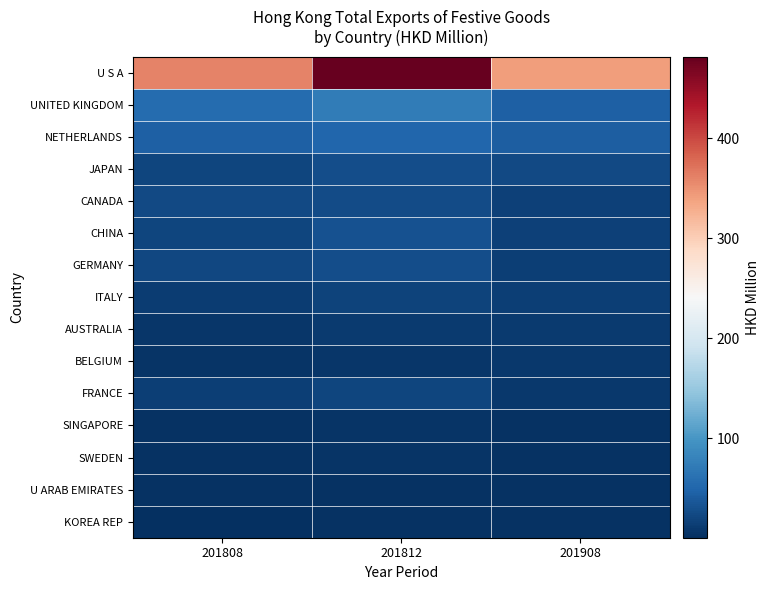

Reading left to right, list all the values displayed in this chart.

U S A: 201808=359.6	201812=481.5	201908=340.6
UNITED KINGDOM: 201808=55.0	201812=73.3	201908=44.1
NETHERLANDS: 201808=44.1	201812=49.3	201908=41.7
JAPAN: 201808=19.5	201812=27.5	201908=23.0
CANADA: 201808=23.7	201812=26.3	201908=17.1
CHINA: 201808=20.0	201812=31.1	201908=16.7
GERMANY: 201808=20.9	201812=27.1	201908=14.0
ITALY: 201808=13.0	201812=18.3	201908=13.7
AUSTRALIA: 201808=7.6	201812=11.0	201908=11.0
BELGIUM: 201808=5.2	201812=6.8	201908=8.4
FRANCE: 201808=14.6	201812=19.5	201908=7.9
SINGAPORE: 201808=3.4	201812=5.7	201908=3.3
SWEDEN: 201808=3.8	201812=4.9	201908=2.6
U ARAB EMIRATES: 201808=2.1	201812=3.5	201908=2.6
KOREA REP: 201808=0.2	201812=2.4	201908=2.5